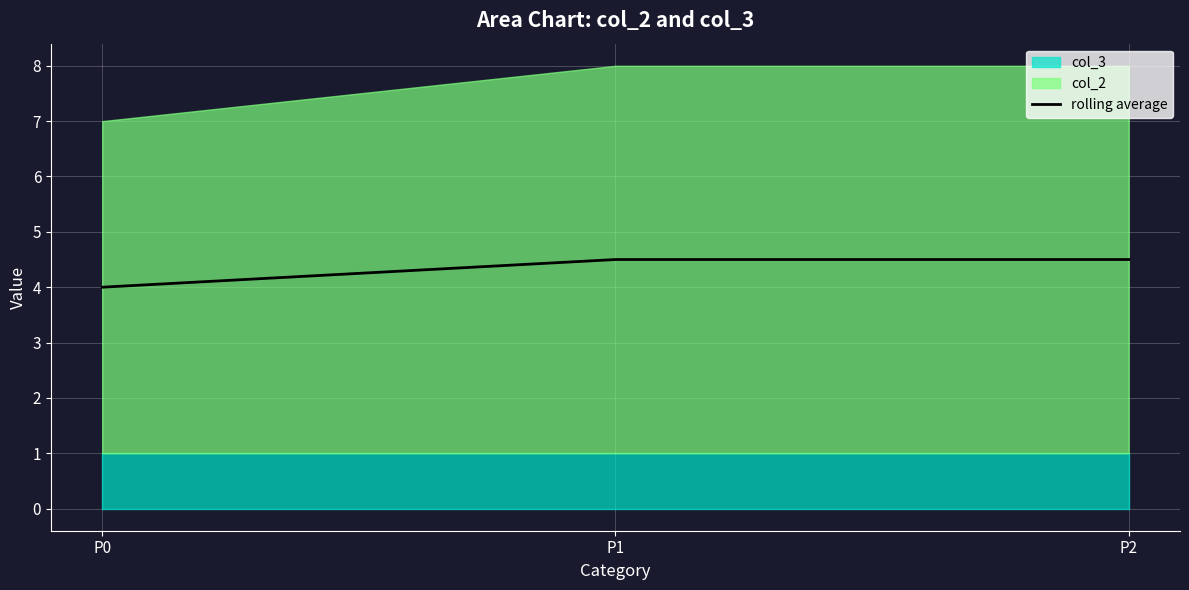

How many lines are shown in the chart?

1